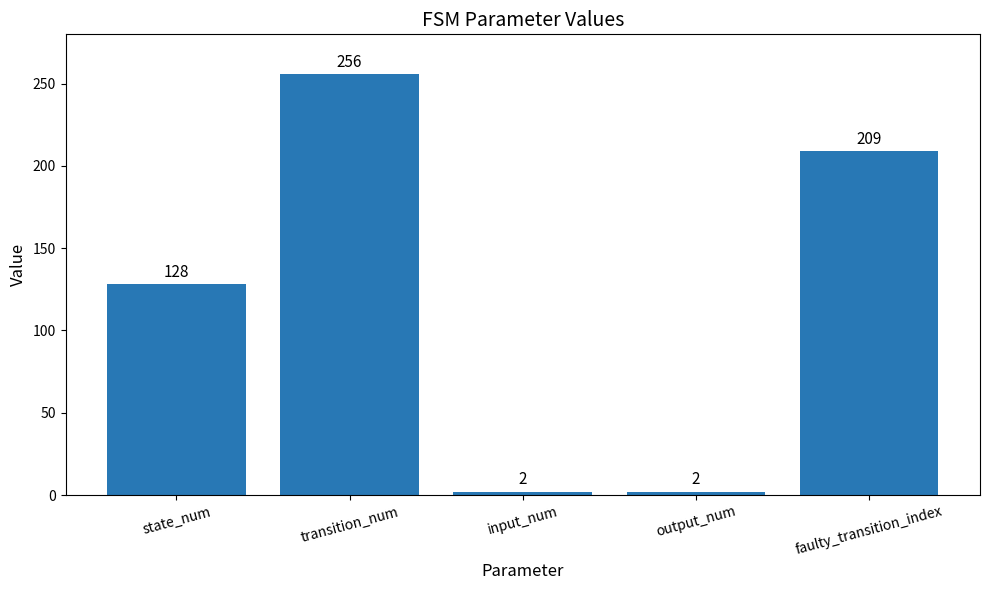

The chart shows a value of 256 at transition_num. True or false?

True